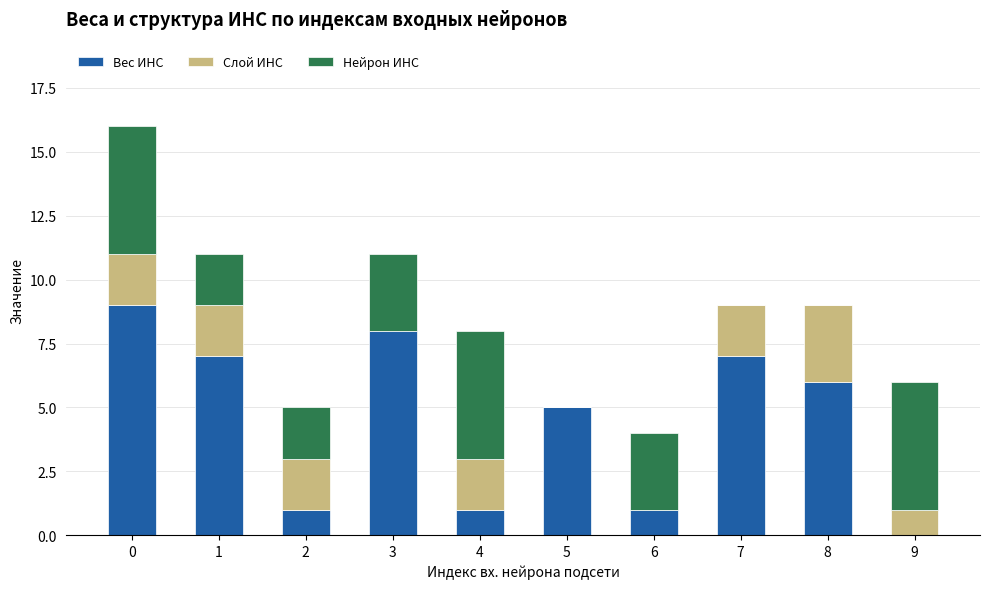

True or false: Вес ИНС has a value of 5 at 5.

True